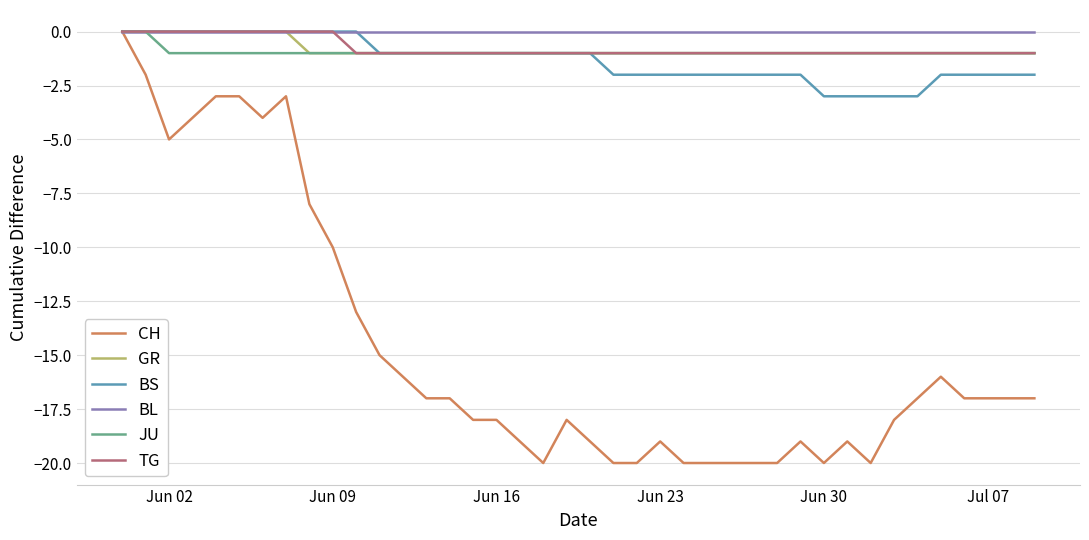

Which series has the largest range (max minus min)?

CH